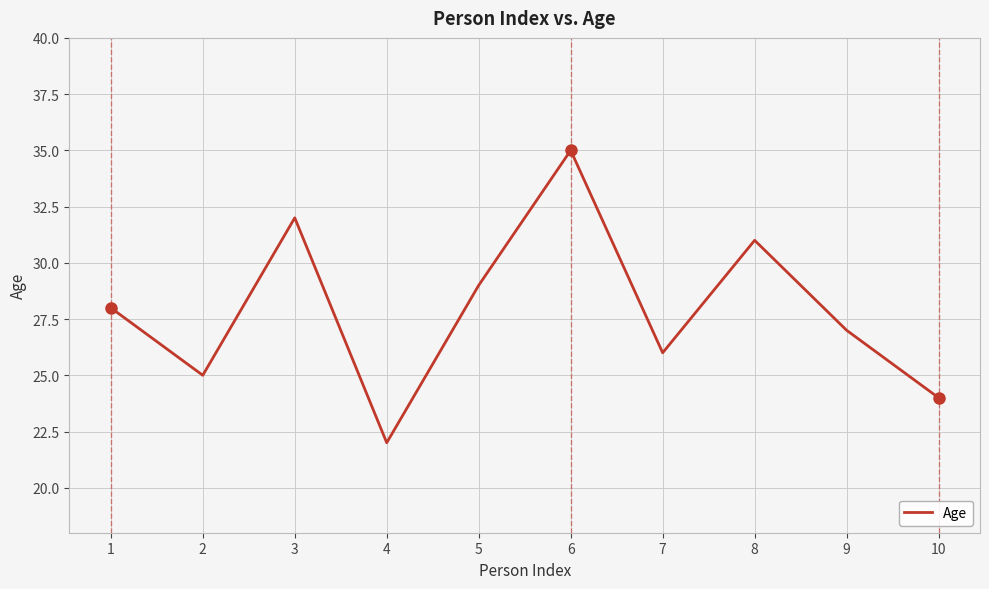

What is the greatest value displayed?

35